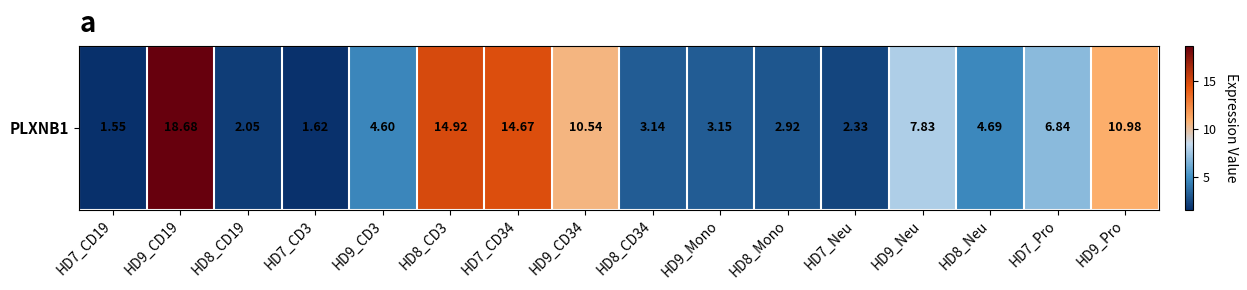

List the labels in order of value, smallest first.

HD7_CD19, HD7_CD3, HD8_CD19, HD7_Neu, HD8_Mono, HD8_CD34, HD9_Mono, HD9_CD3, HD8_Neu, HD7_Pro, HD9_Neu, HD9_CD34, HD9_Pro, HD7_CD34, HD8_CD3, HD9_CD19